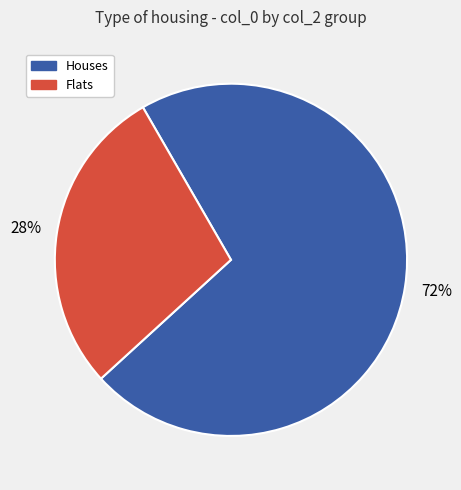

To the nearest percent, what portion does Flats represent?

28%